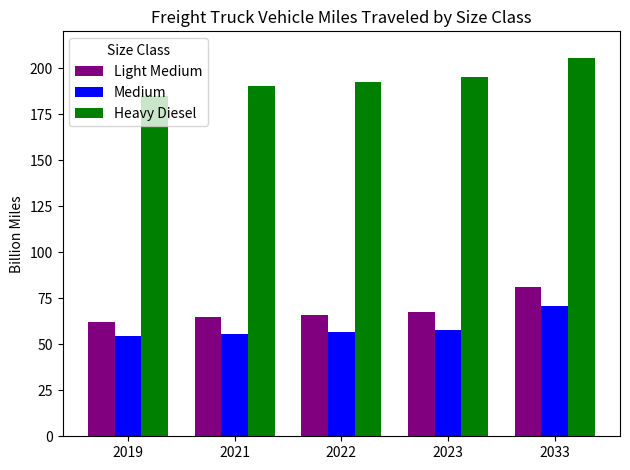

Which series has the largest total across all categories?

Heavy Diesel